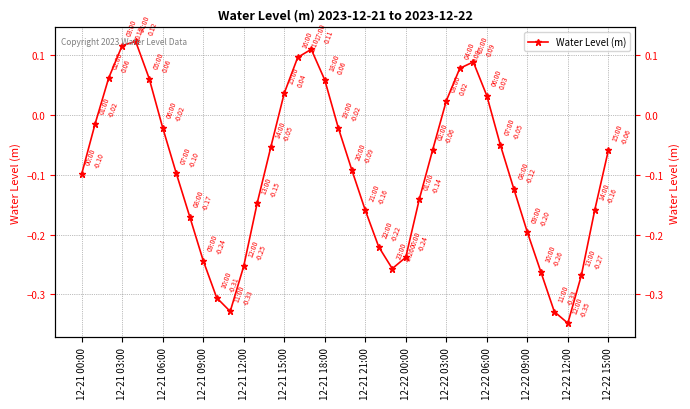

True or false: the data has more than 0 interior local peaks.

True